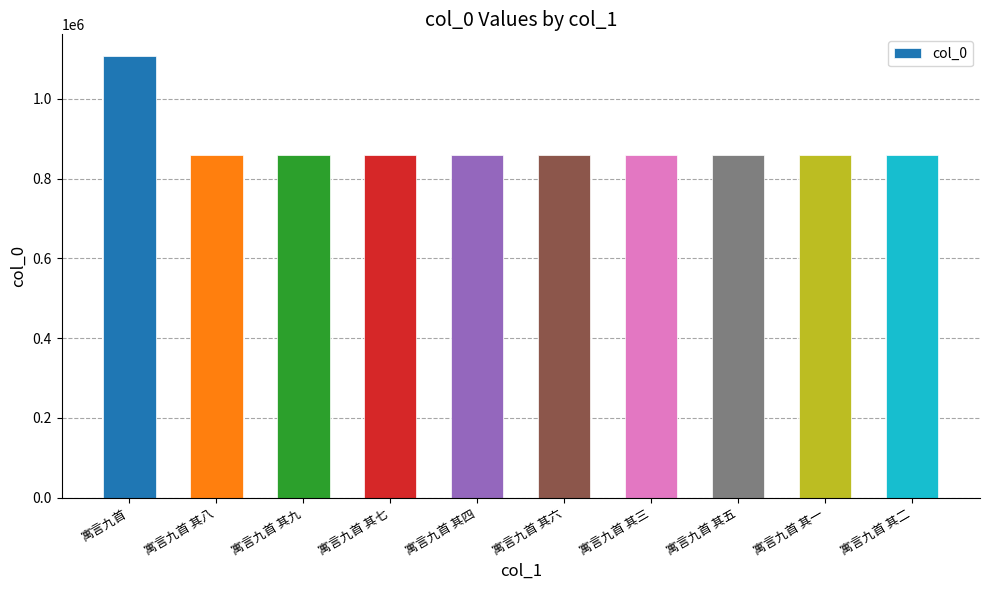

The chart shows a value of 859624 at 寓言九首 其八. True or false?

True